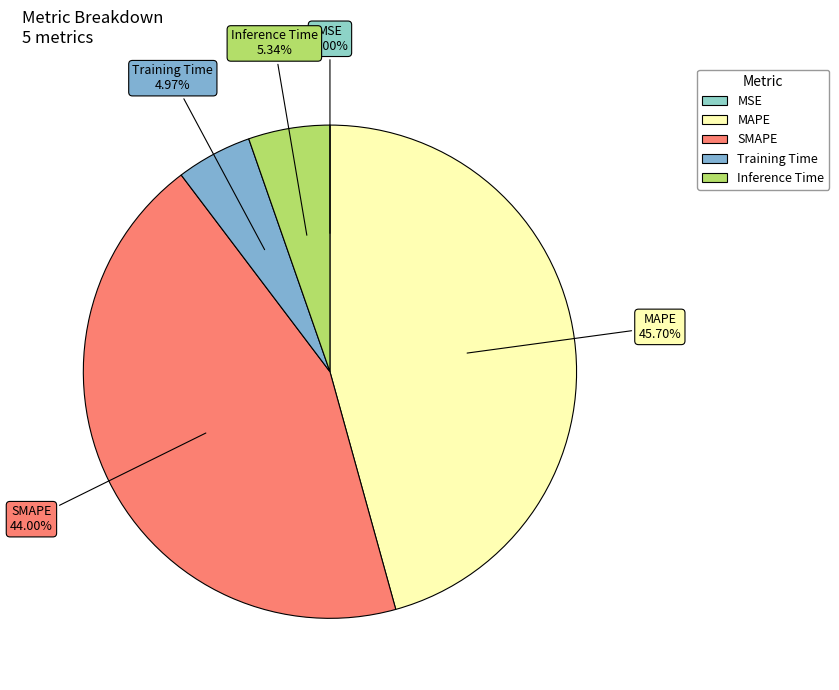

Do Training Time and MAPE together represent more than half of the pie?

Yes